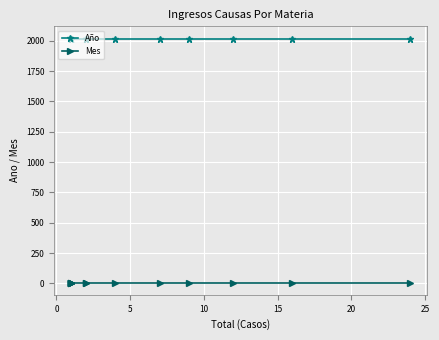

What is the maximum value shown in the chart?

2019